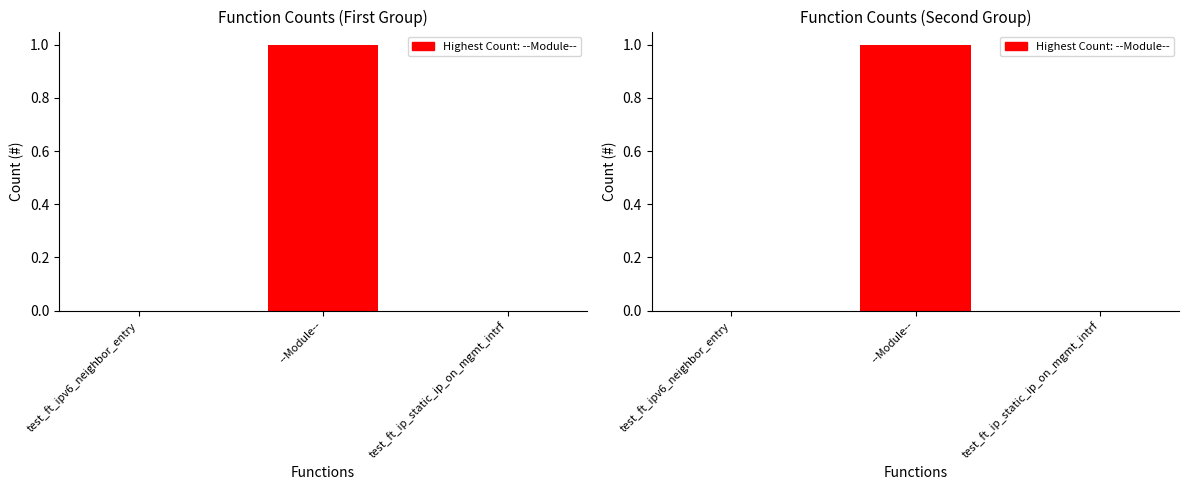

Rank the categories by value from highest to lowest.

--Module--, test_ft_ipv6_neighbor_entry, test_ft_ip_static_ip_on_mgmt_intrf